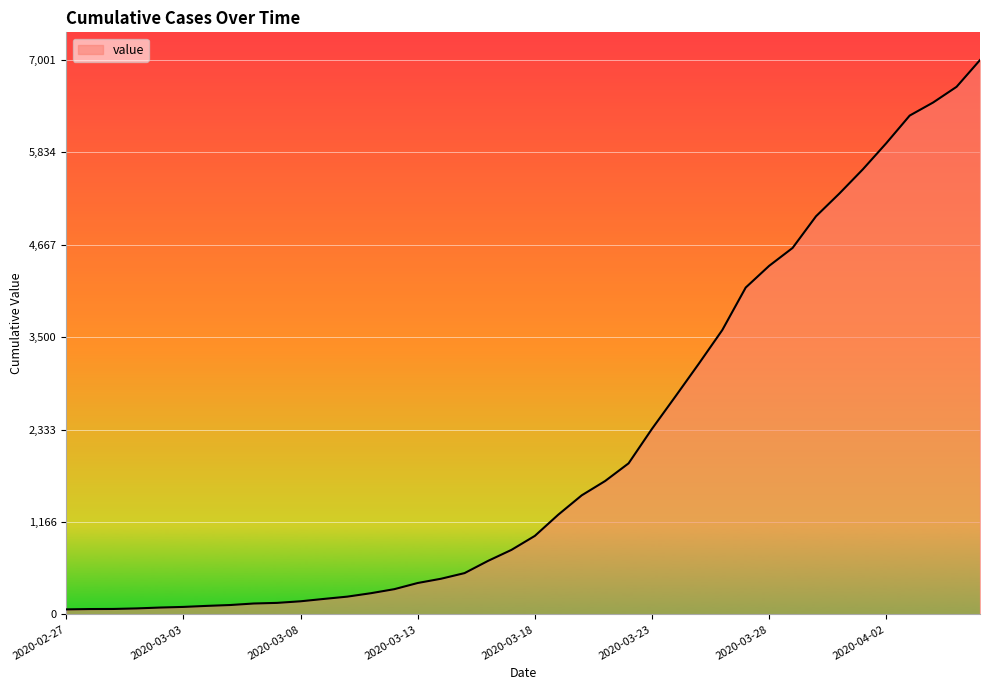

What is the maximum value shown in the chart?

7001